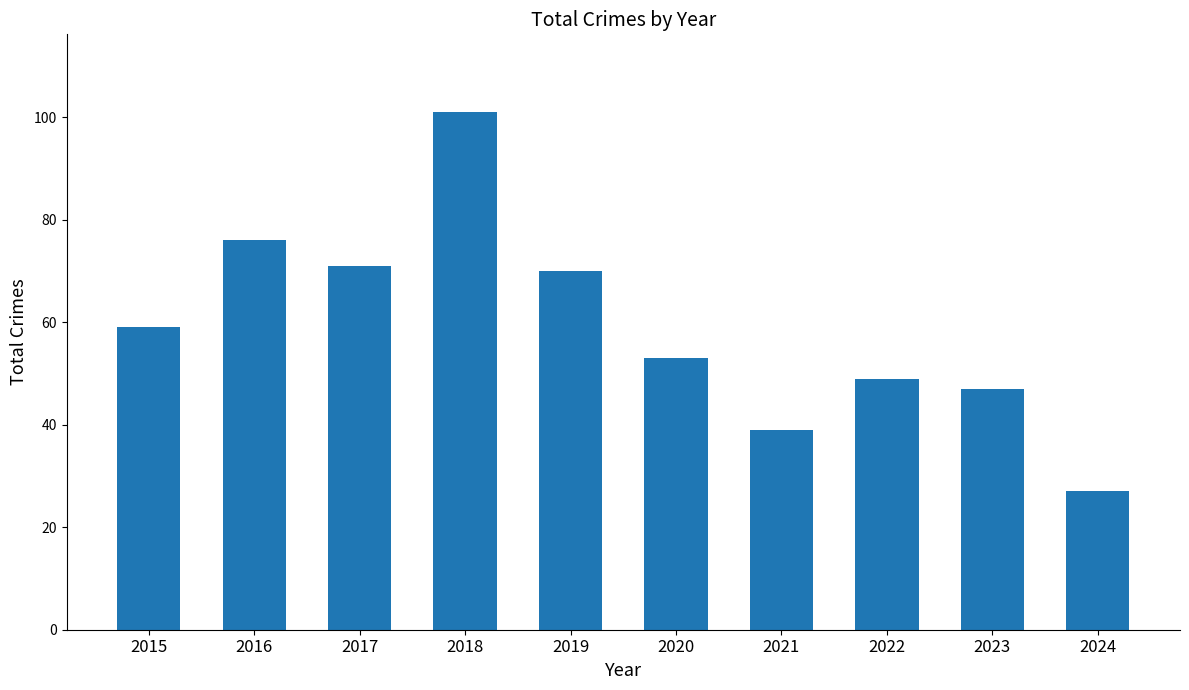

Which label corresponds to the largest value in the chart?

2018